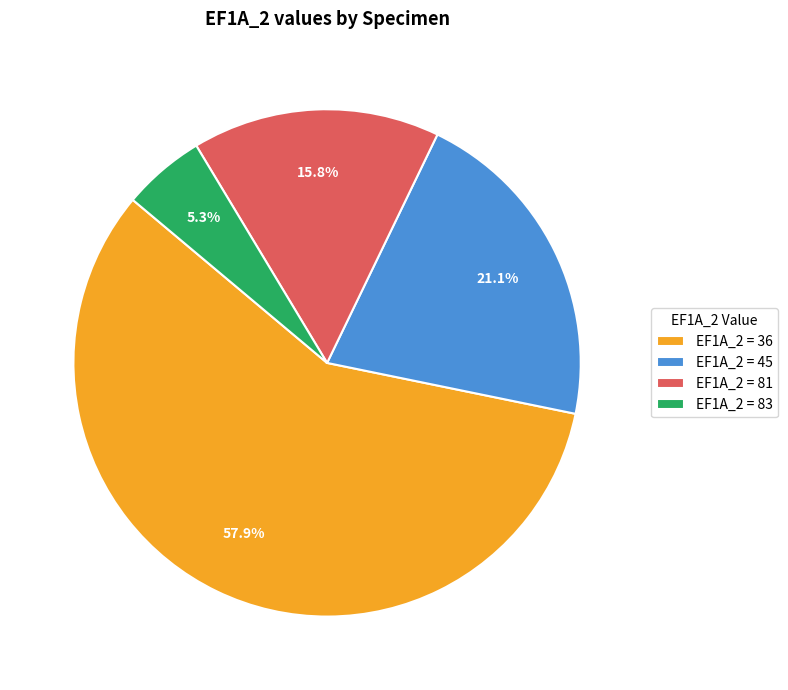

Between EF1A_2 = 36 and EF1A_2 = 83, which is larger?

EF1A_2 = 36